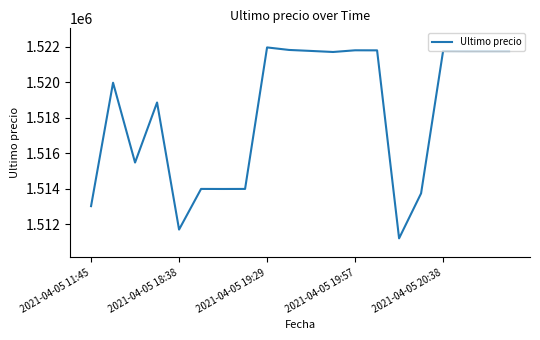

What is the minimum value shown in the chart?

1511215.0